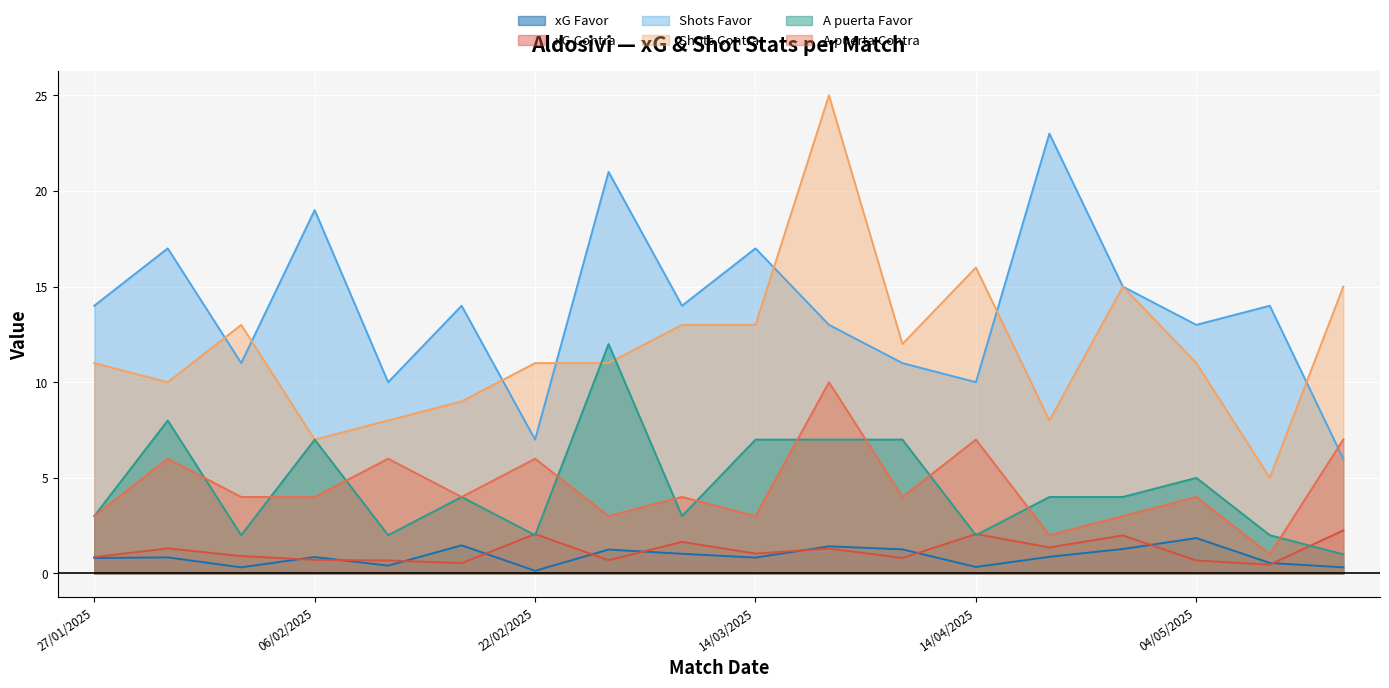

Which category has the highest value across all series?

27/03/2025